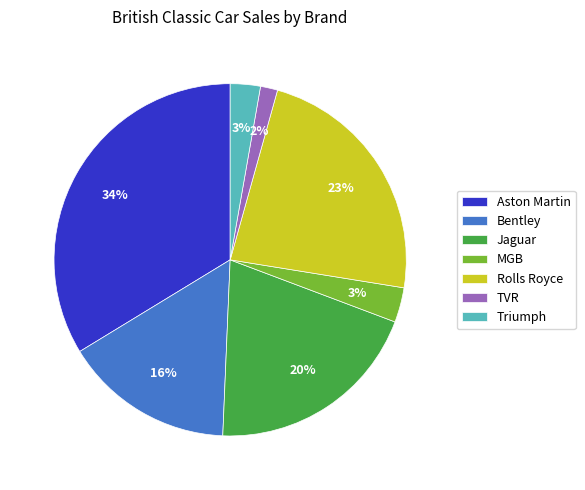

Does any single category account for the majority?

No